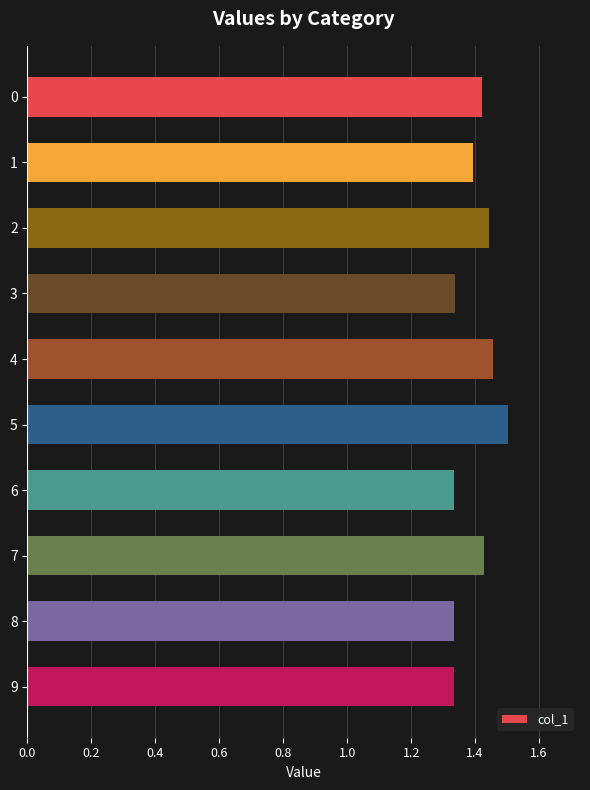

How many bars are there in total?

10